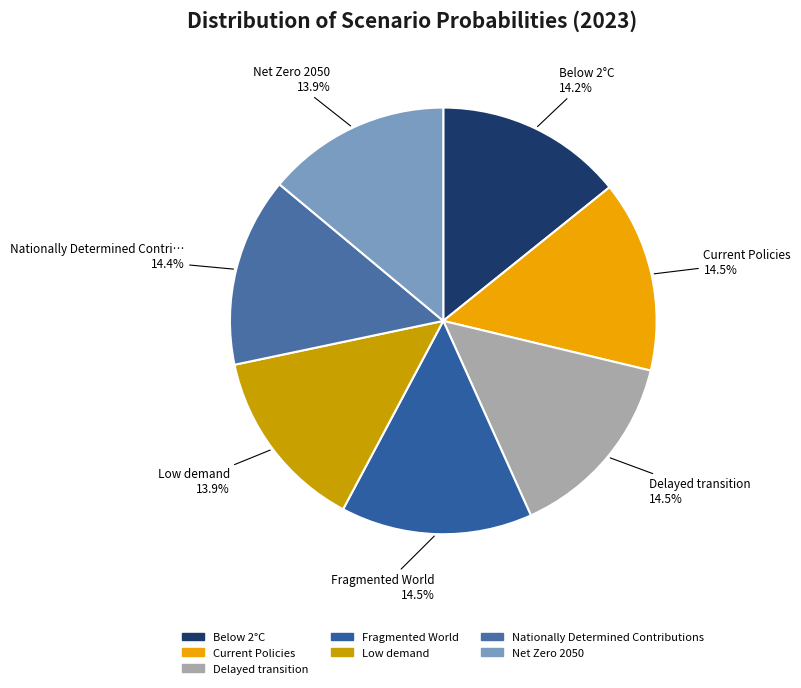

What portion of the pie excludes Net Zero 2050?

86.1%